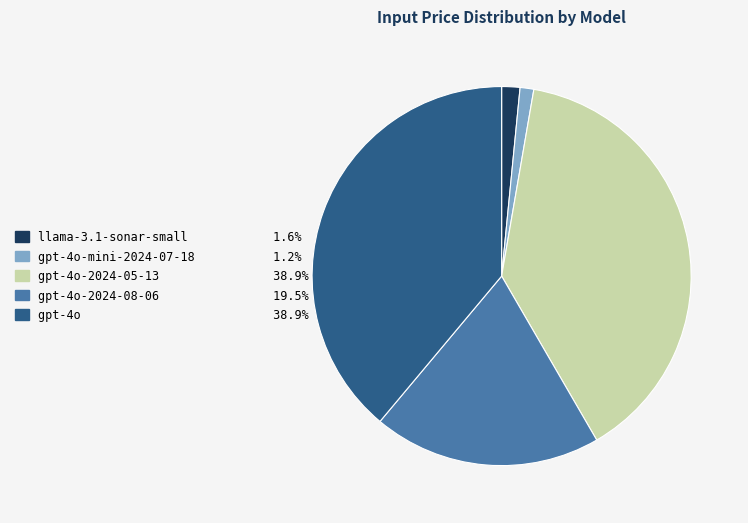

Is there a majority slice in this chart?

No